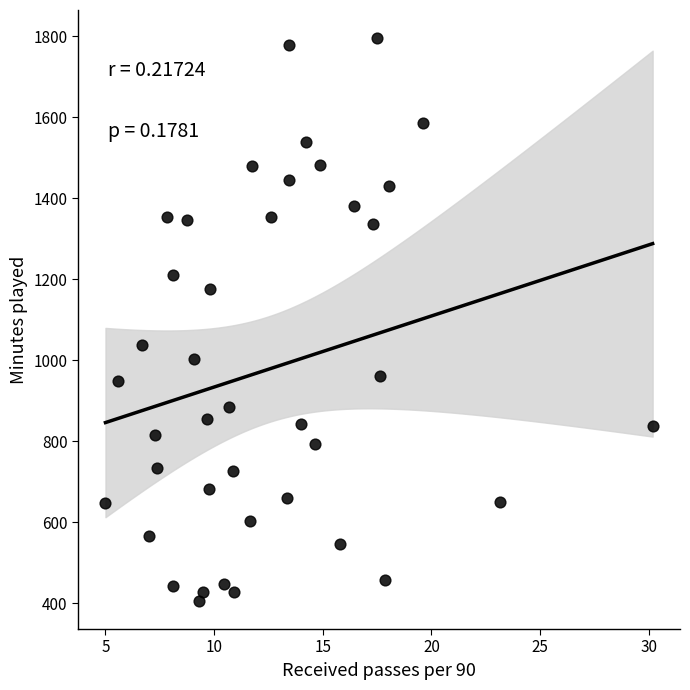

What is the range of Y values (max minus min)?

1389